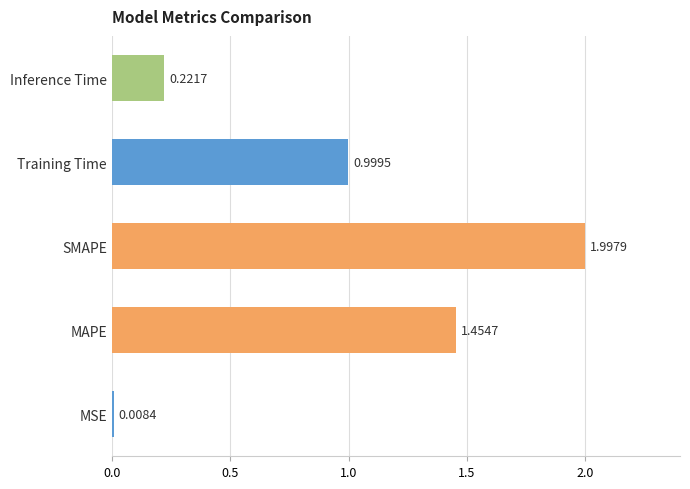

What is the difference between the maximum and second lowest values?

1.8